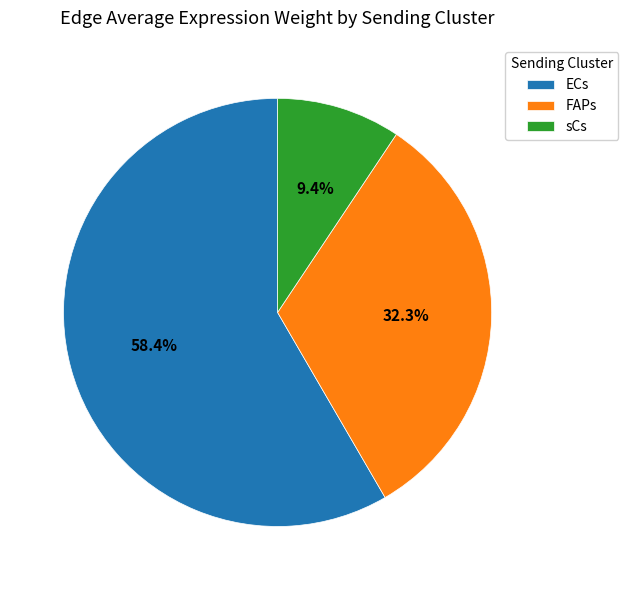

To the nearest percent, what is the difference between the FAPs and sCs slice percentages?

23%